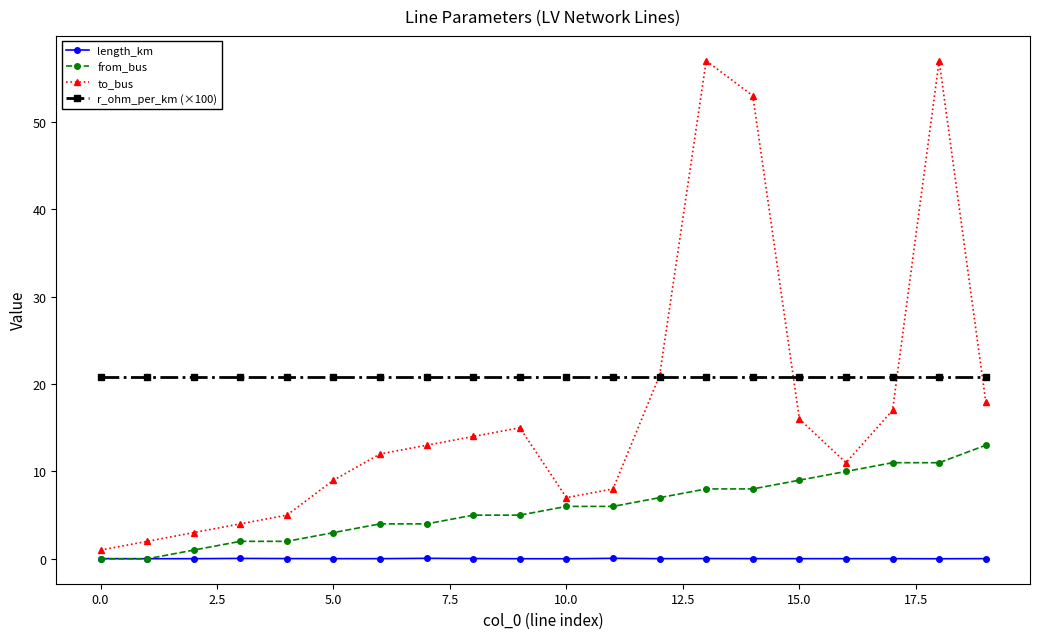

Which series ends up on top after the final intersection of to_bus and r_ohm_per_km (×100)?

r_ohm_per_km (×100)